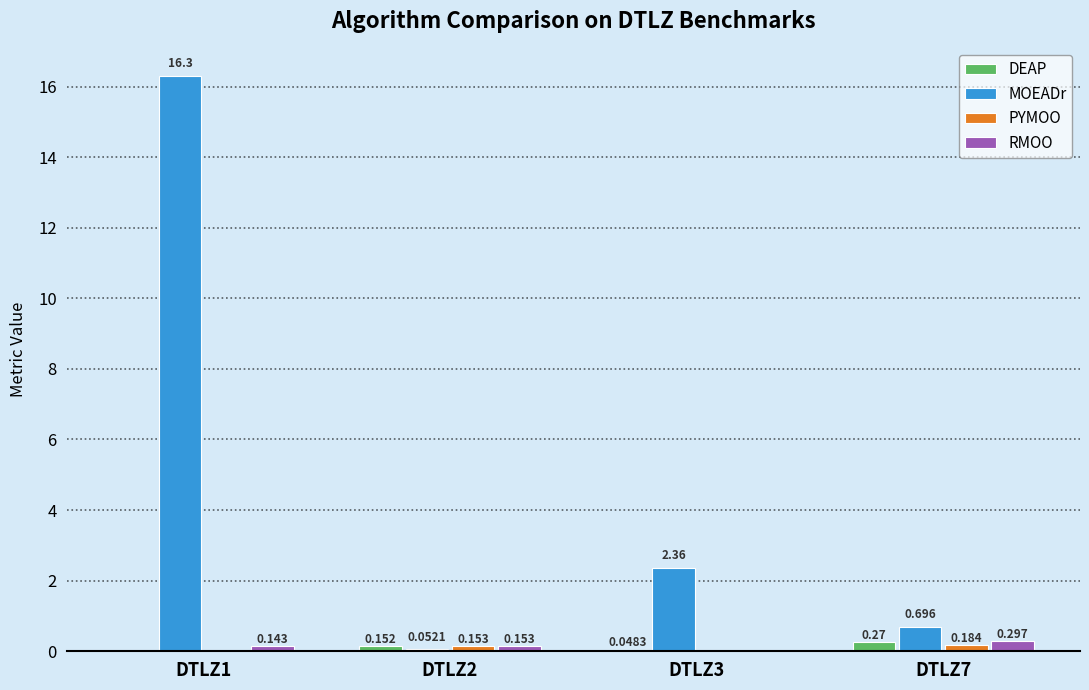

At which category does the chart reach its peak across all series?

DTLZ1